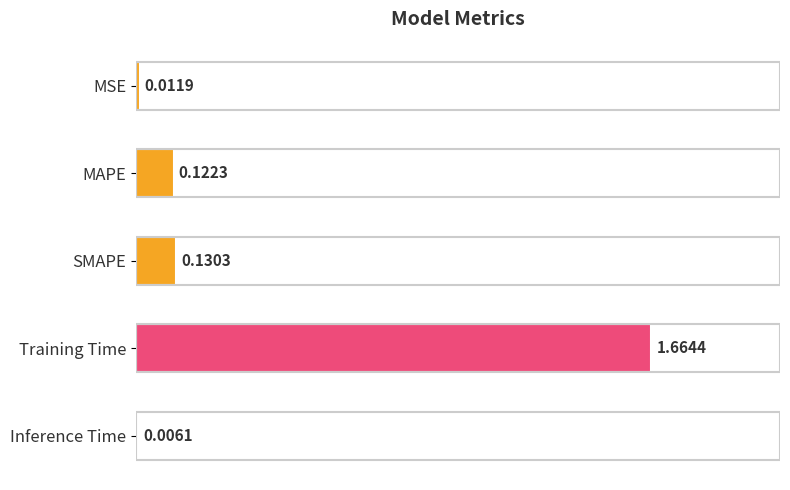

What is the sum of all values?

1.9